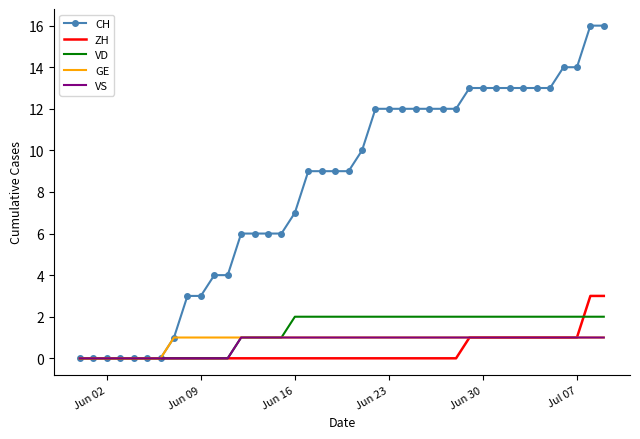

What are all the series names shown in the legend?

CH, ZH, VD, GE, VS